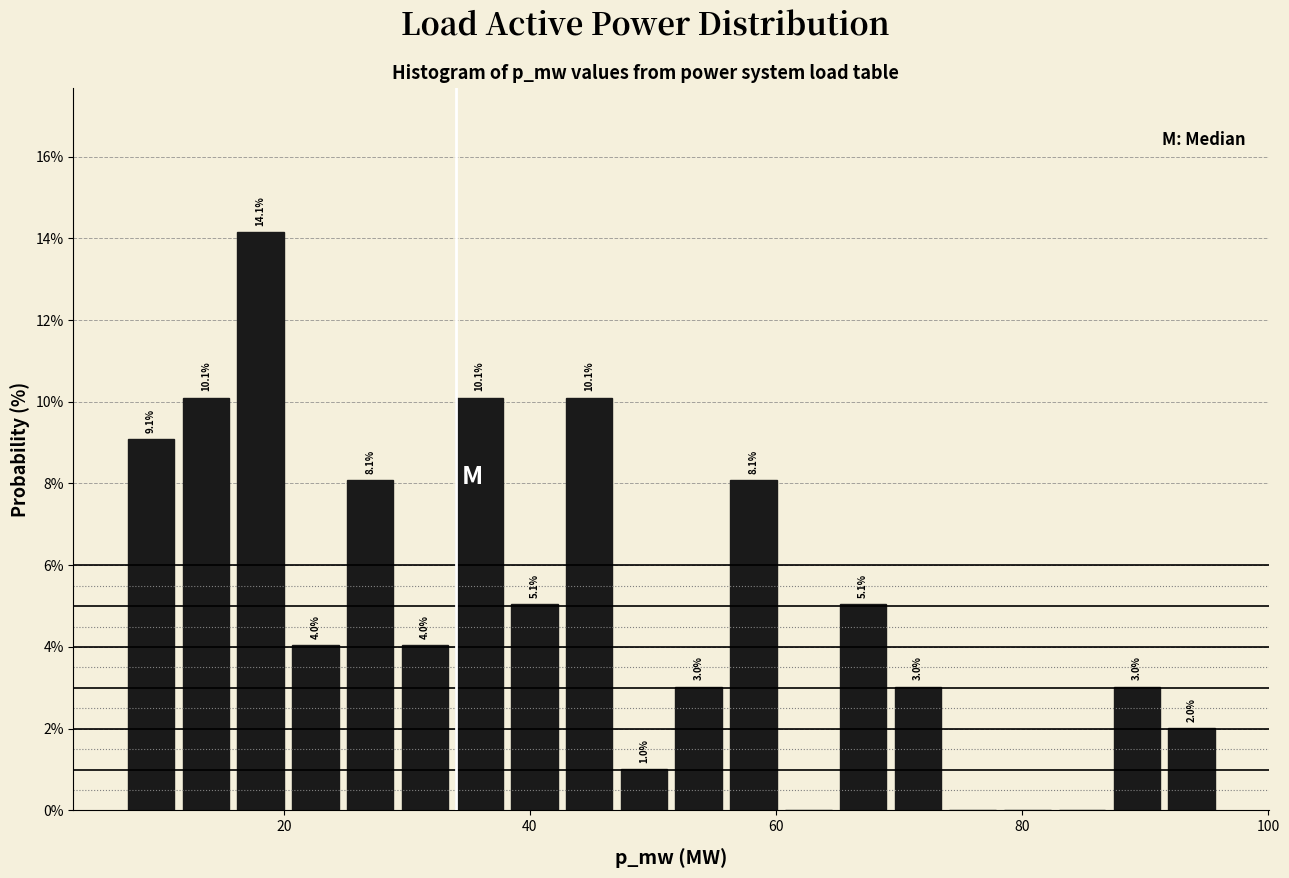

Read against the x-axis, roughly where is the centre of the tallest bar?

18